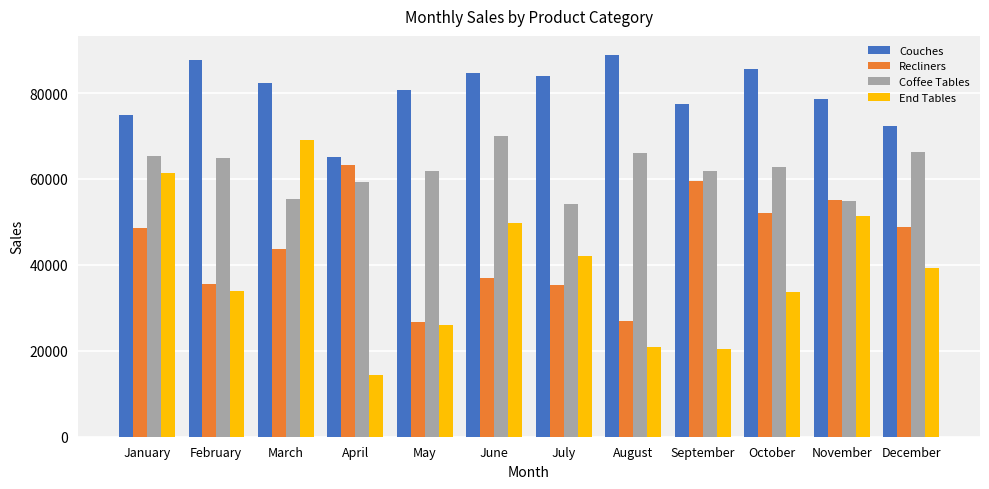

Which series has the largest total across all categories?

Couches